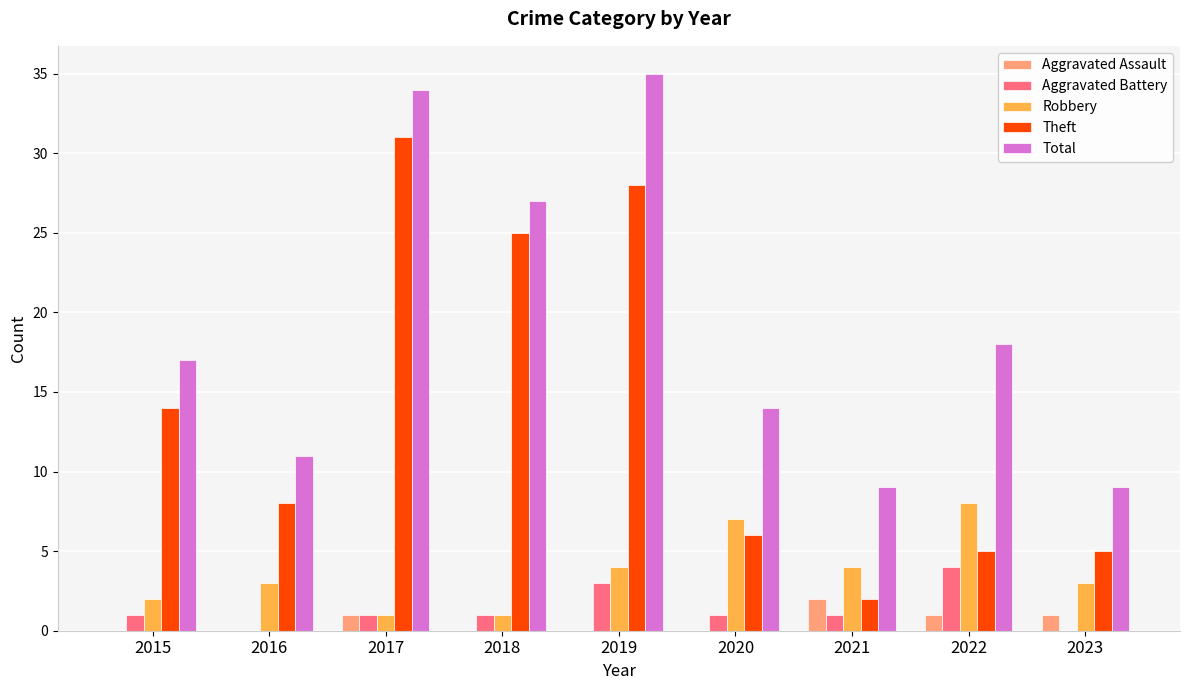

What are all the series names shown in the legend?

Aggravated Assault, Aggravated Battery, Robbery, Theft, Total